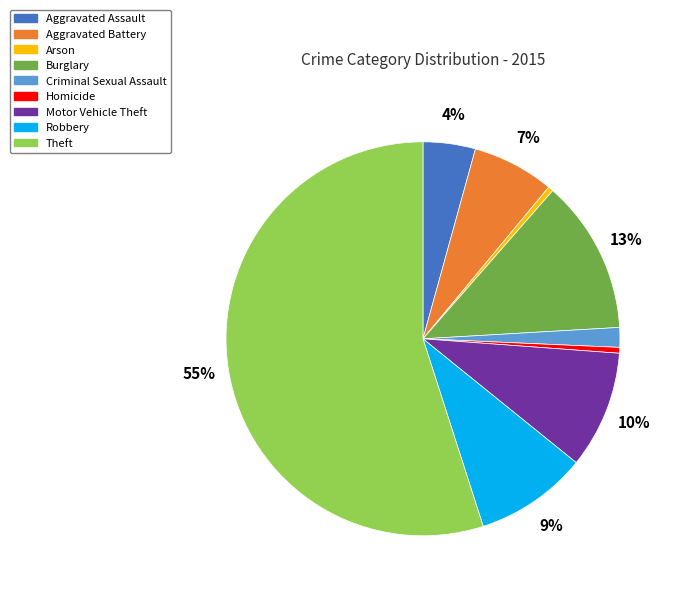

Combined, do Burglary and Motor Vehicle Theft account for over 50%?

No